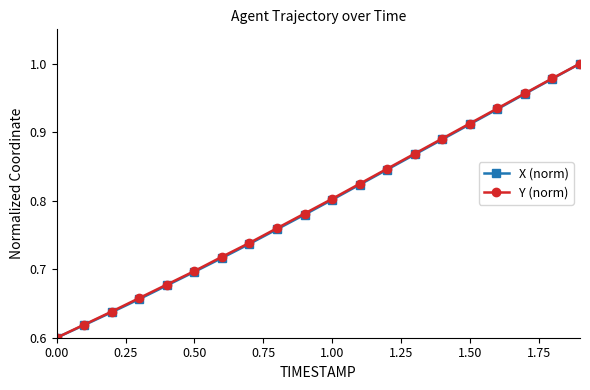

At how many categories does at least one series exceed 0?

20